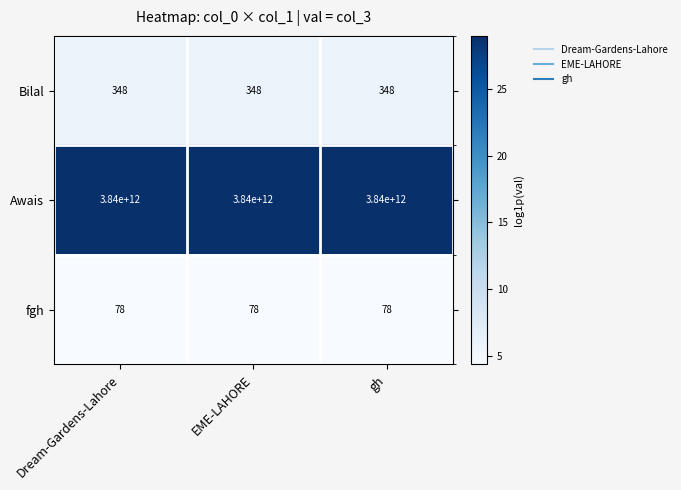

At EME-LAHORE, list the series in order from smallest to largest.

fgh, Bilal, Awais